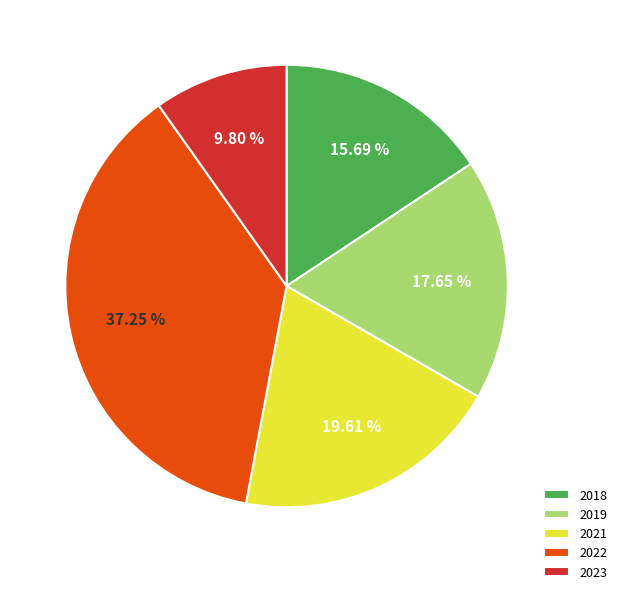

Is the sum of 2019 and 2022 greater than half?

Yes